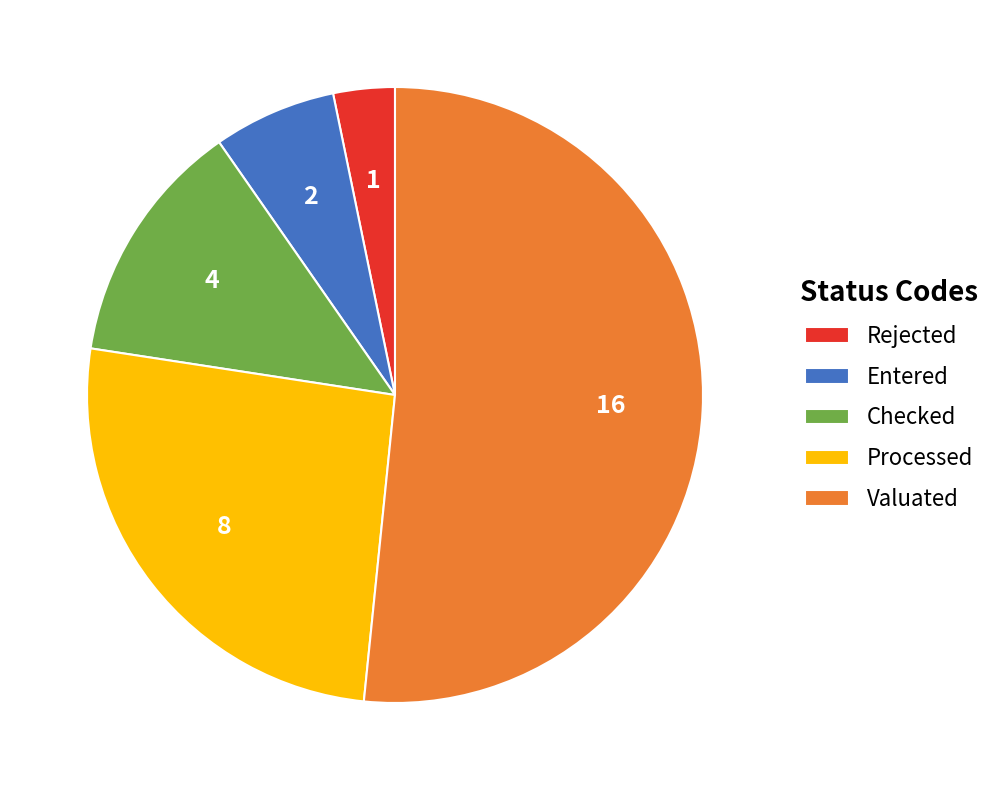

True or false: Rejected accounts for 3% of the total.

True